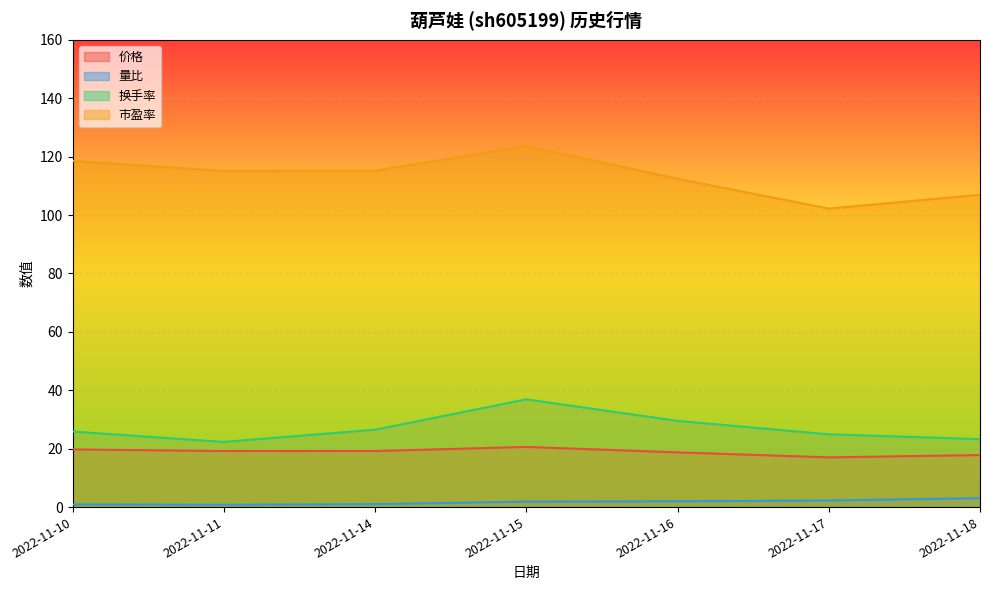

What is the value of the 价格 point at the 5th from the left?

18.7